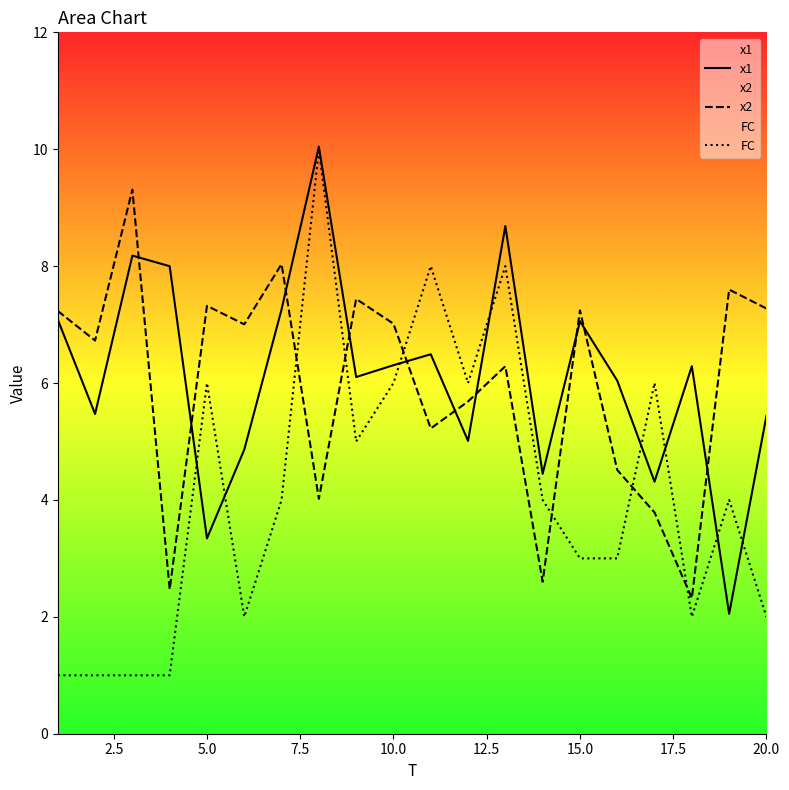

What is the value of the x1 point at the 16th from the left?

6.0